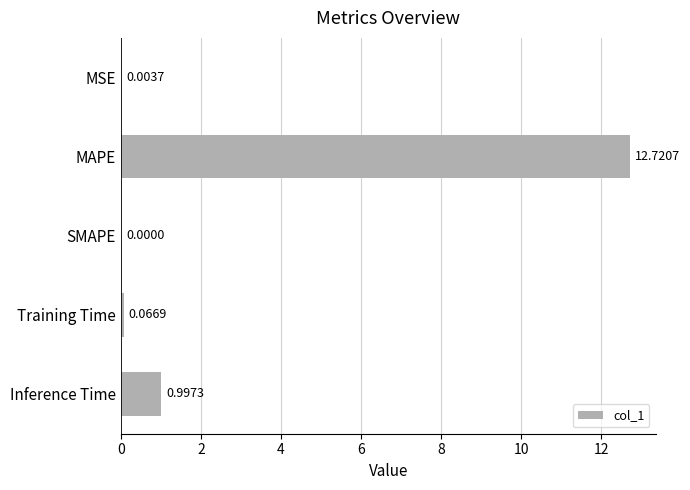

Which label corresponds to the largest value in the chart?

MAPE